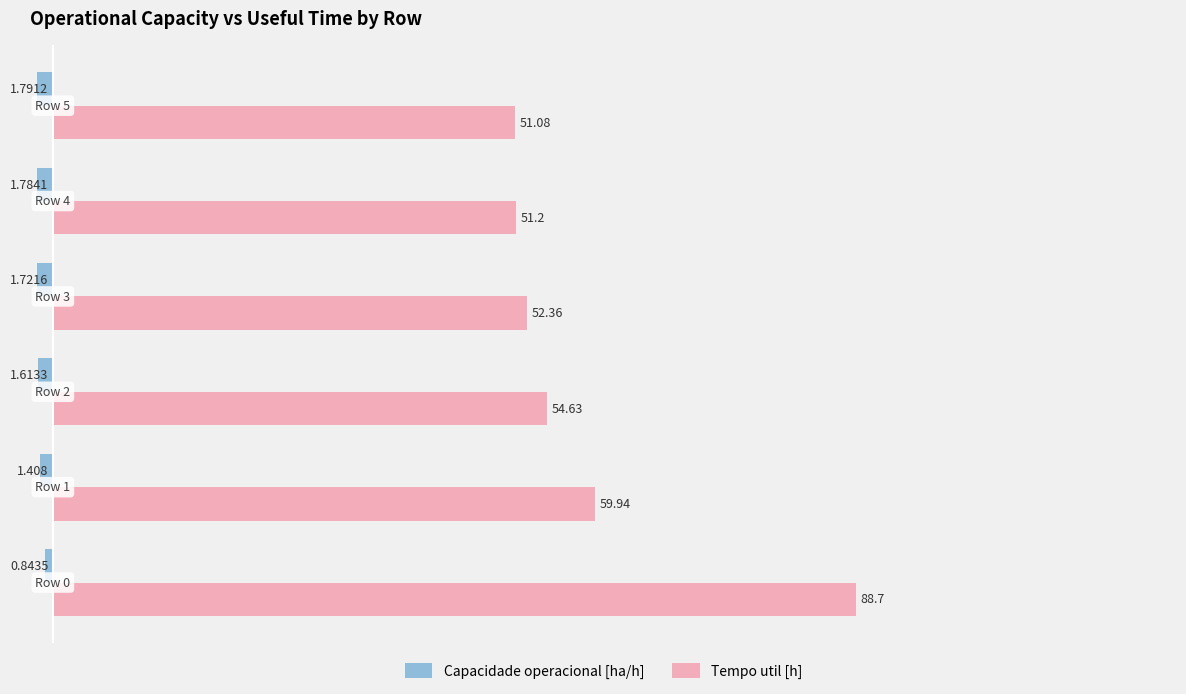

Rank the series by their maximum value, from lowest to highest.

Capacidade operacional [ha/h], Tempo util [h]